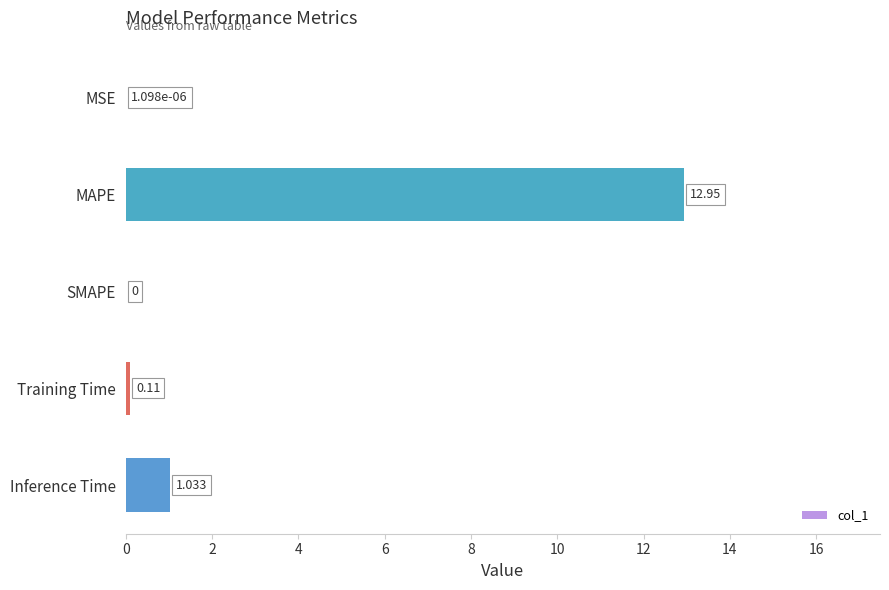

Where is the data nearest to the value 6?

Inference Time